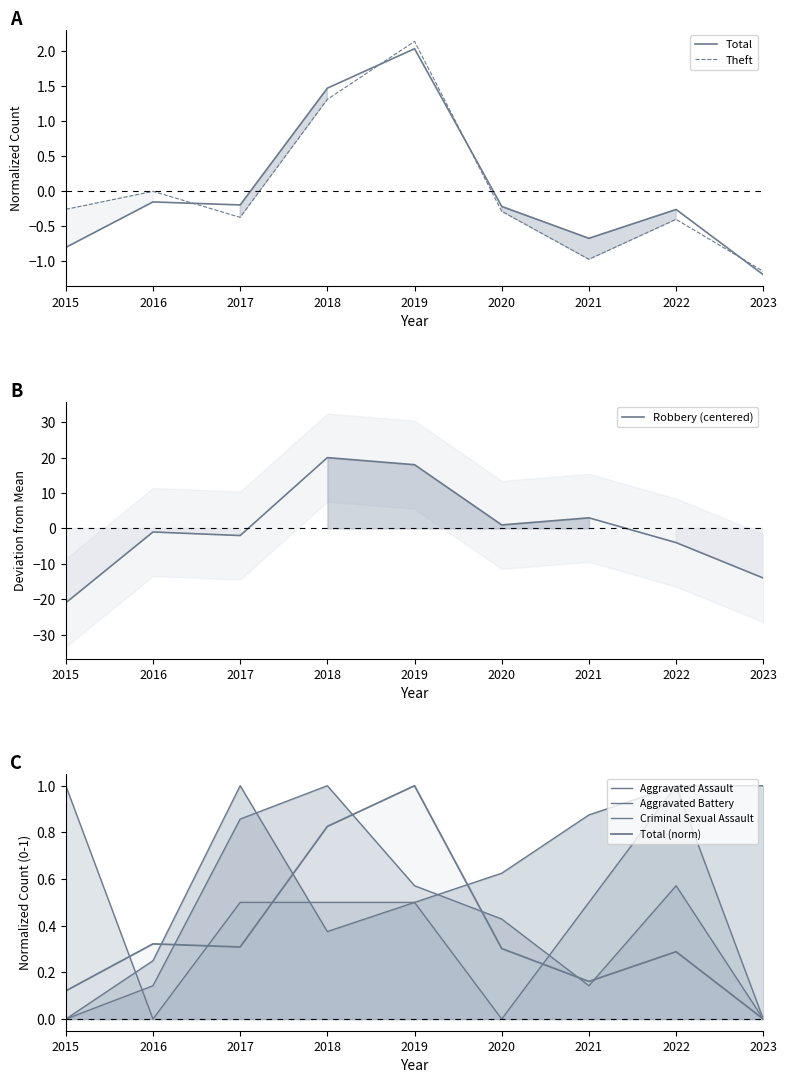

Where does the Theft series first go above 0?

2018